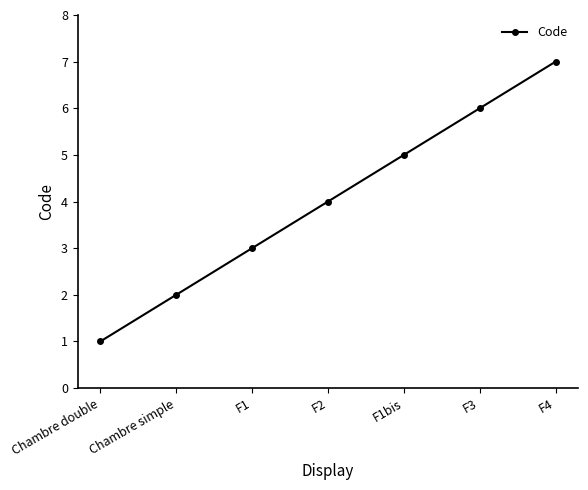

The chart shows a value of 2 at Chambre simple. True or false?

True